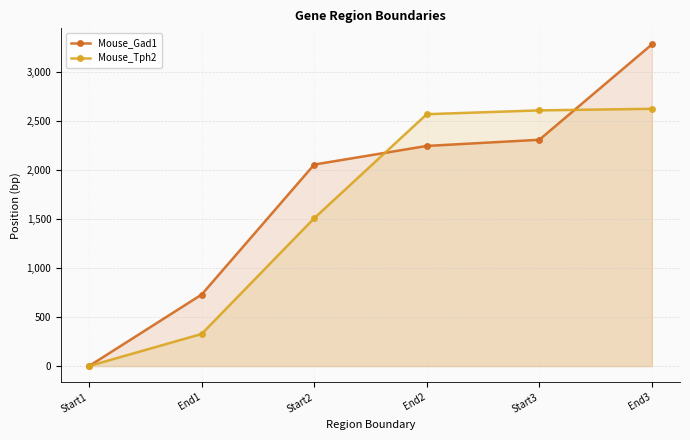

At which label does Mouse_Tph2 first exceed 2571?

Start3